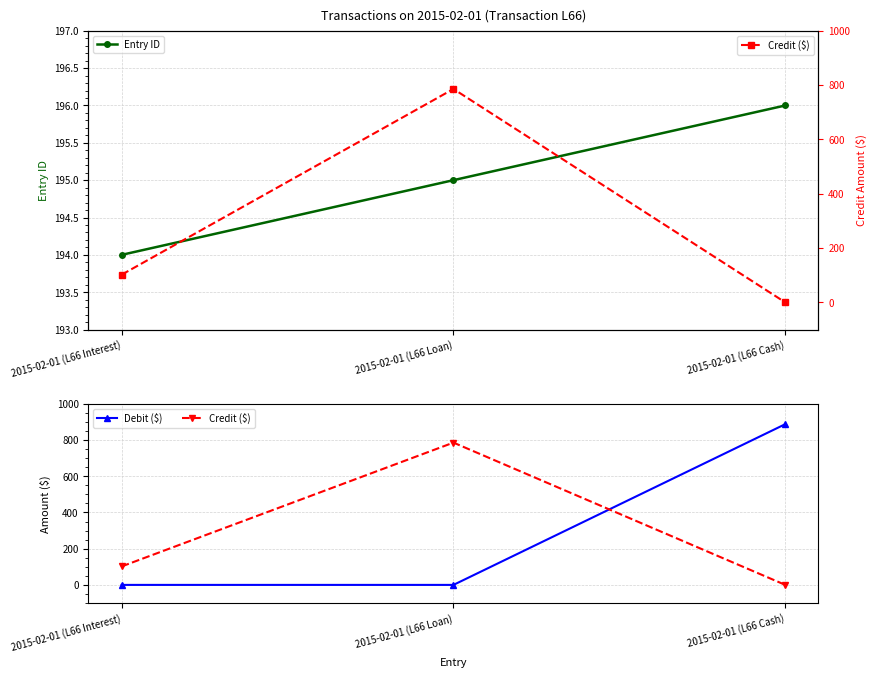

What is the label of the 2nd point from the right?

2015-02-01 (L66 Loan)